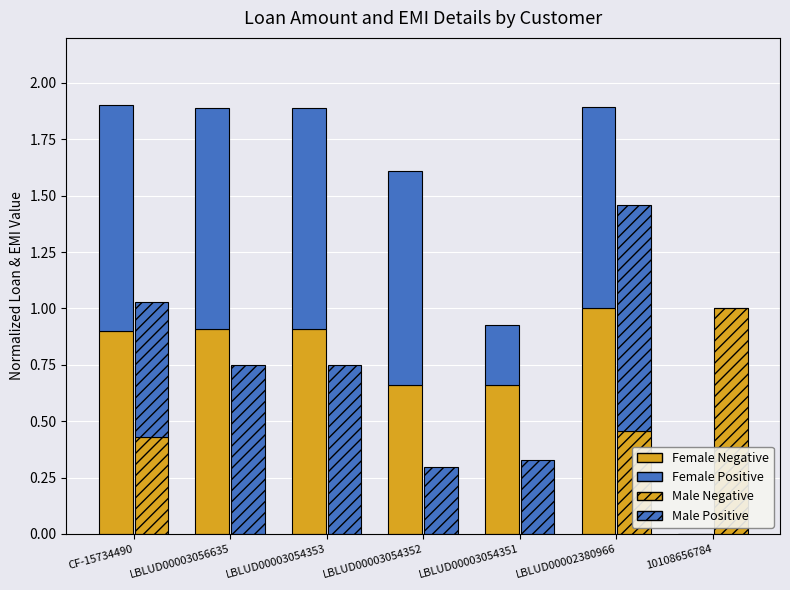

Rank the series at LBLUD00003056635 from highest to lowest value.

Female Positive, Female Negative, Male Positive, Male Negative